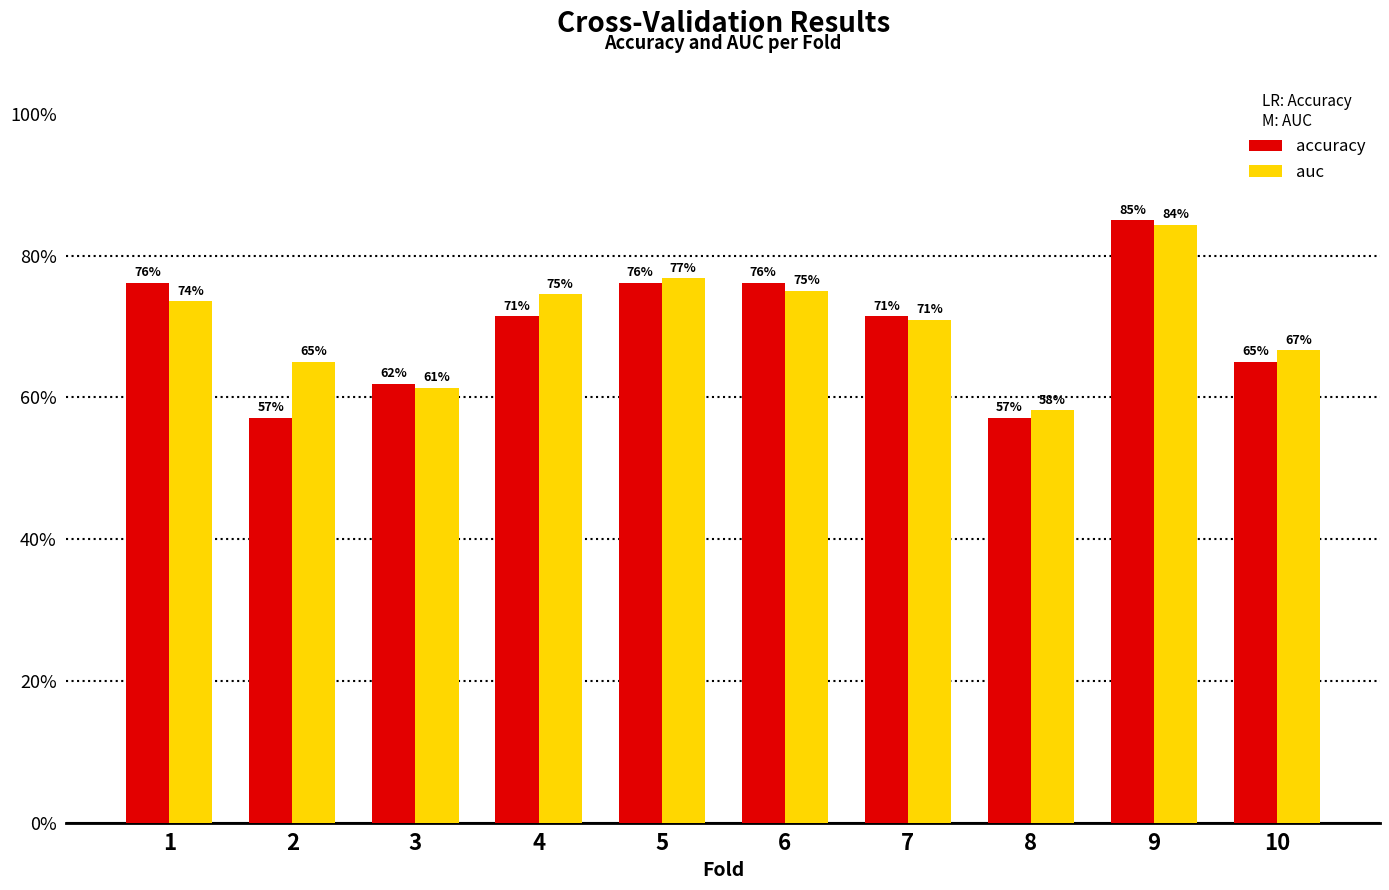

What are all the series names shown in the legend?

accuracy, auc